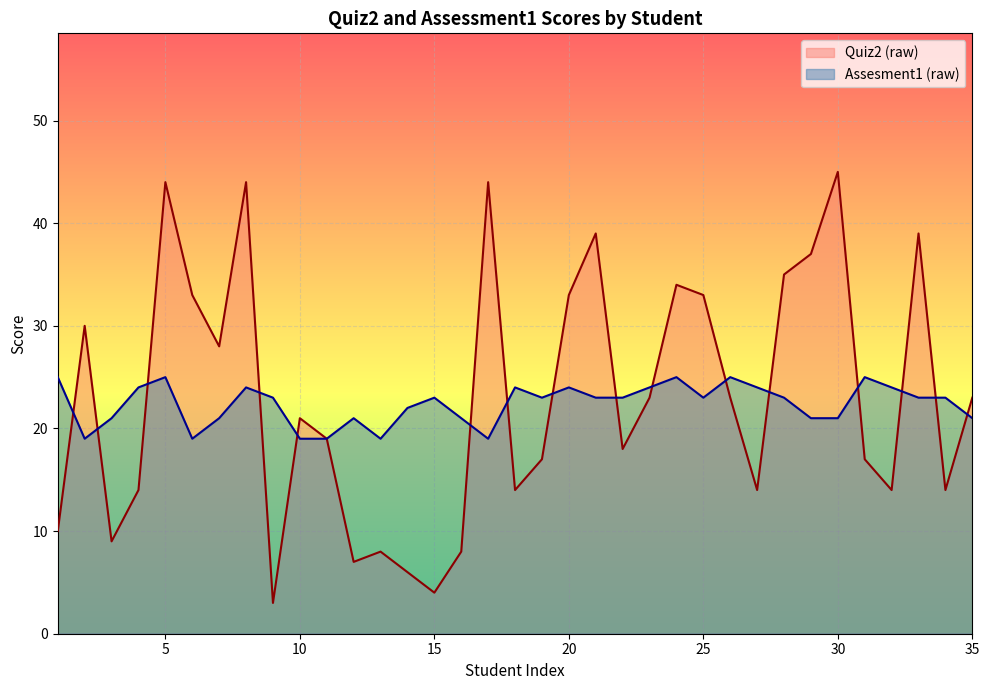

Reading left to right, list all the values displayed in this chart.

Quiz2 (raw): 1=10	2=30	3=9	4=14	5=44	6=33	7=28	8=44	9=3	10=21	11=19	12=7	13=8	14=6	15=4	16=8	17=44	18=14	19=17	20=33	21=39	22=18	23=23	24=34	25=33	26=23	27=14	28=35	29=37	30=45	31=17	32=14	33=39	34=14	35=23
Assesment1 (raw): 1=25	2=19	3=21	4=24	5=25	6=19	7=21	8=24	9=23	10=19	11=19	12=21	13=19	14=22	15=23	16=21	17=19	18=24	19=23	20=24	21=23	22=23	23=24	24=25	25=23	26=25	27=24	28=23	29=21	30=21	31=25	32=24	33=23	34=23	35=21